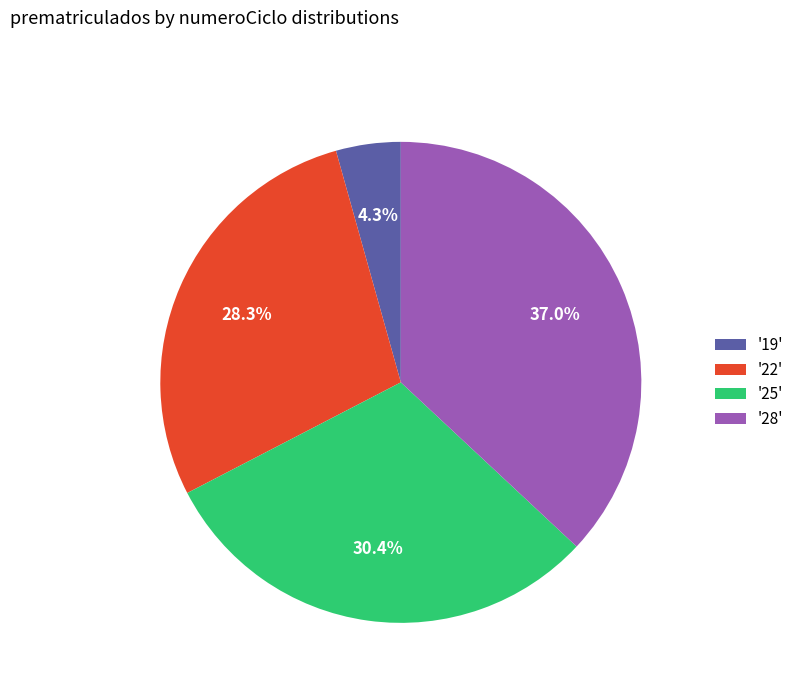

Approximately how many times larger is the value at '28' compared to '22'?

1.3